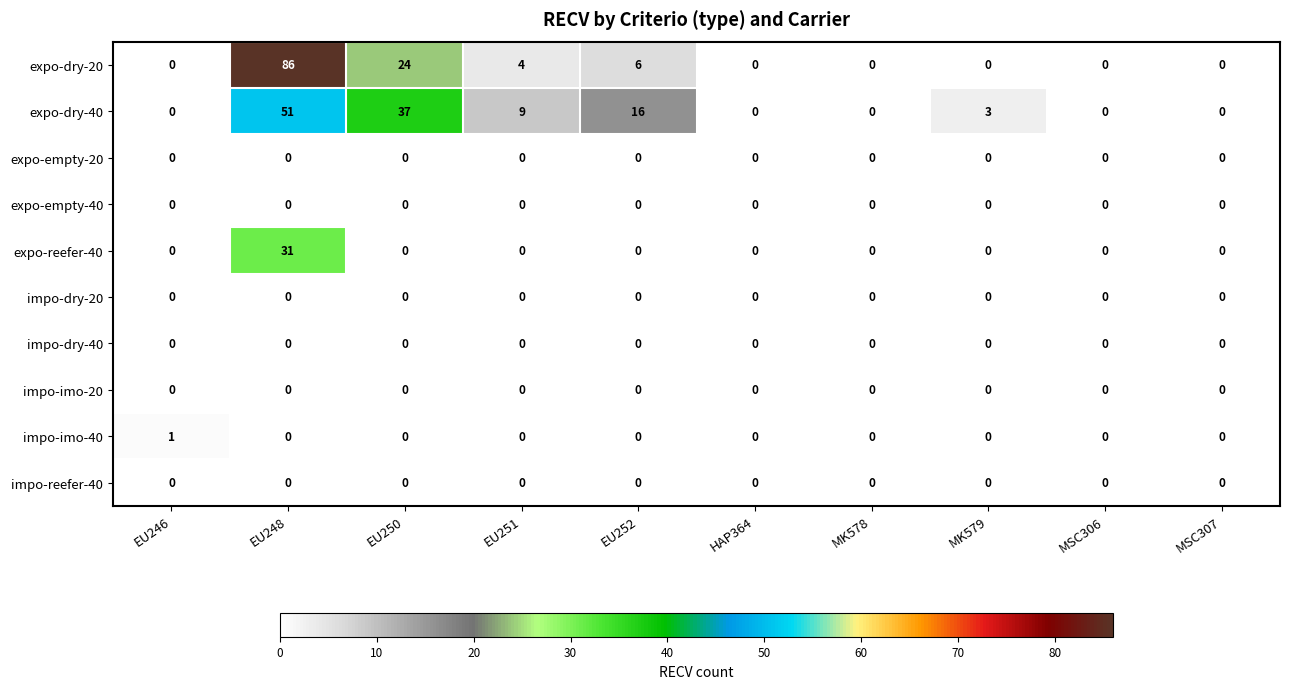

At how many categories does at least one series exceed 32?

2